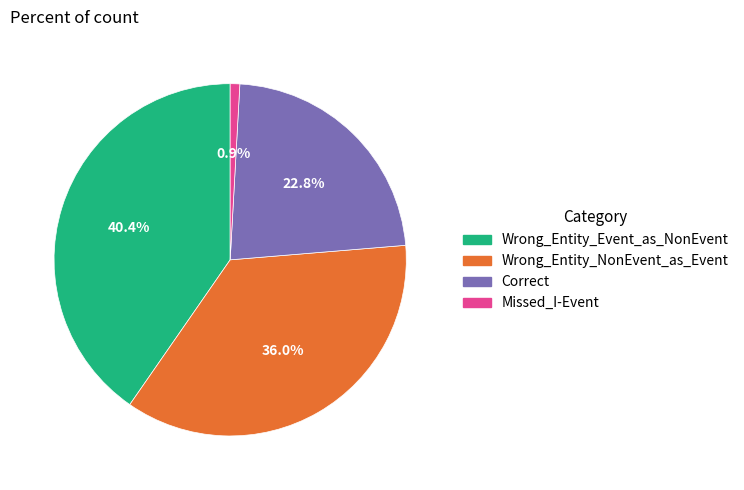

Approximately how many times larger is the value at Correct compared to Wrong_Entity_NonEvent_as_Event?

0.6